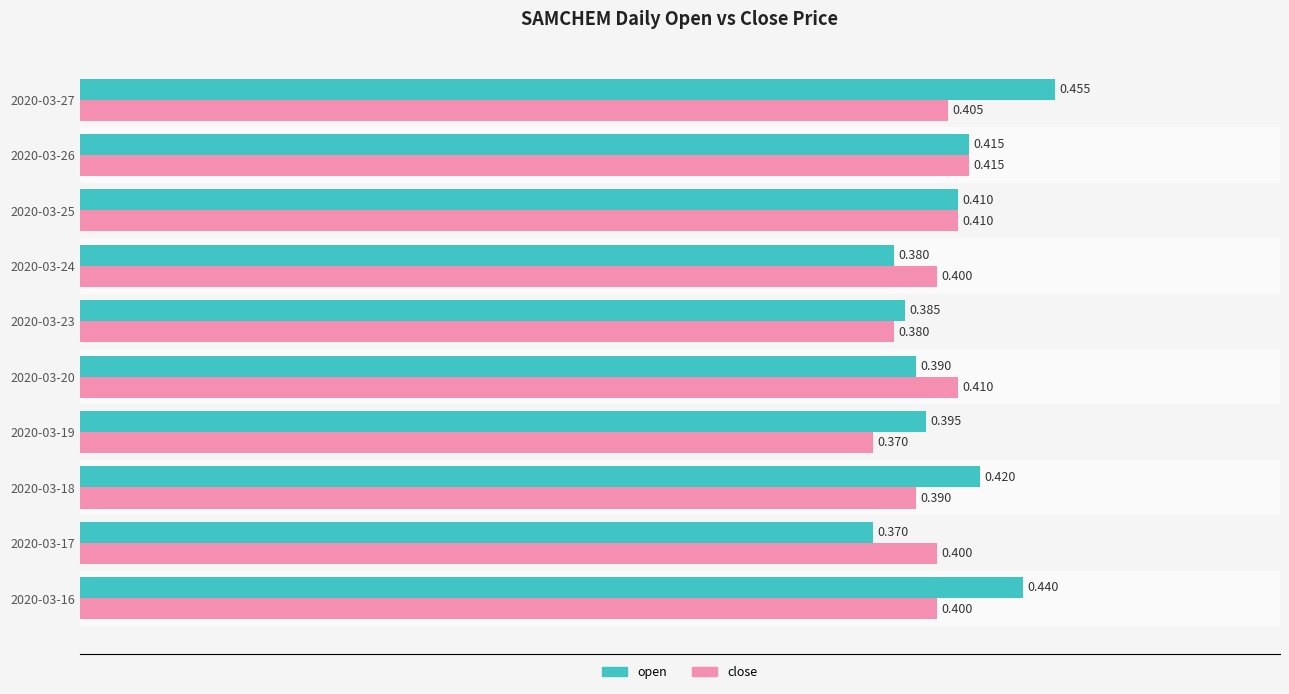

Rank the series by their average value, from highest to lowest.

open, close